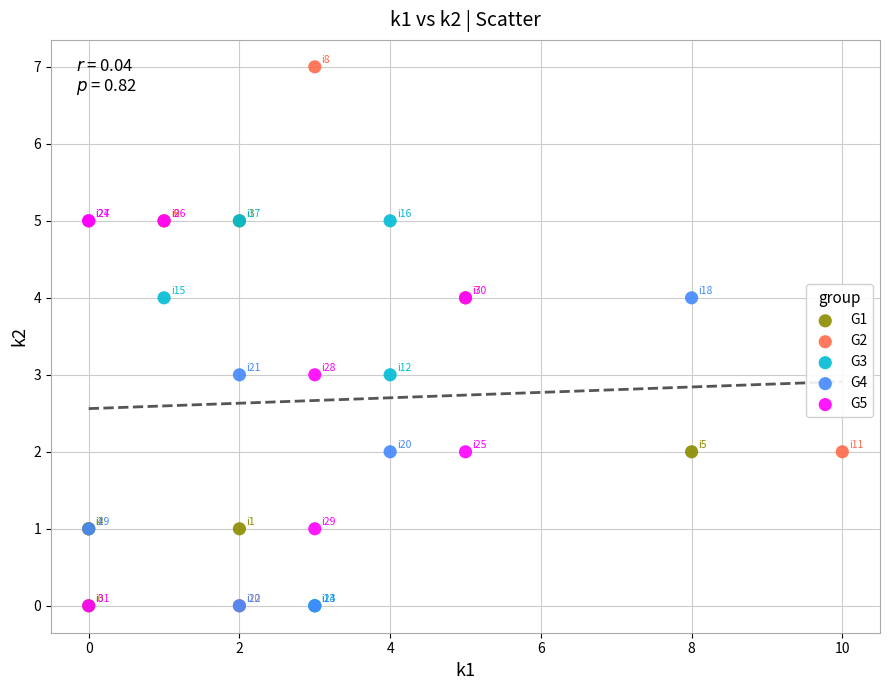

Which series contains the highest Y value?

G2